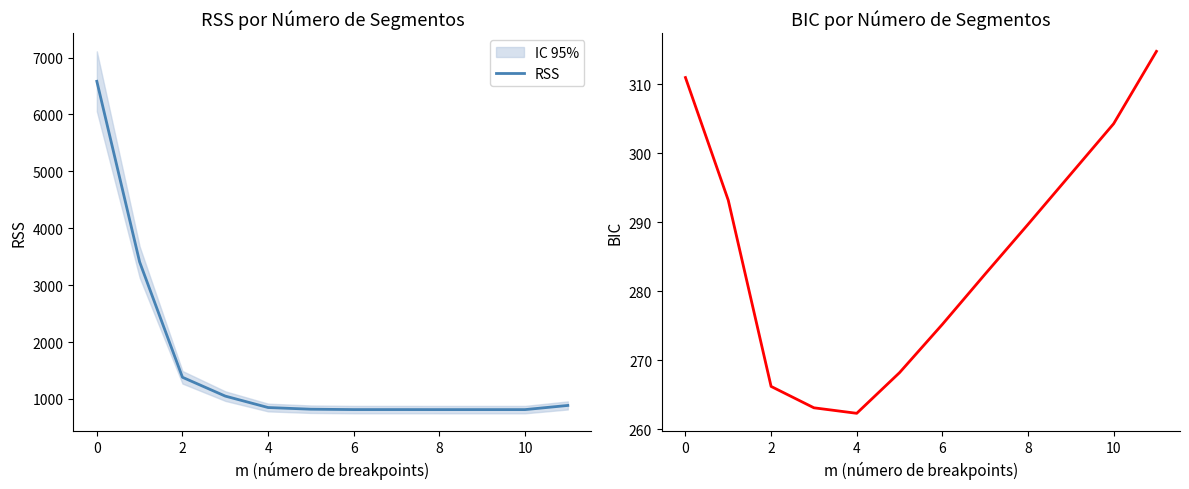

The value of RSS at 2 is 1380.9. True or false?

True